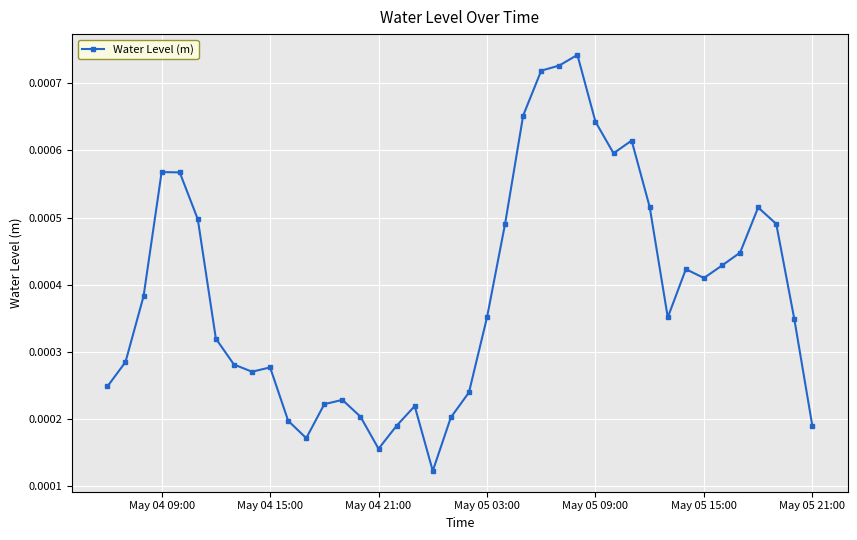

True or false: there are more than 2 points higher than both neighbors.

True